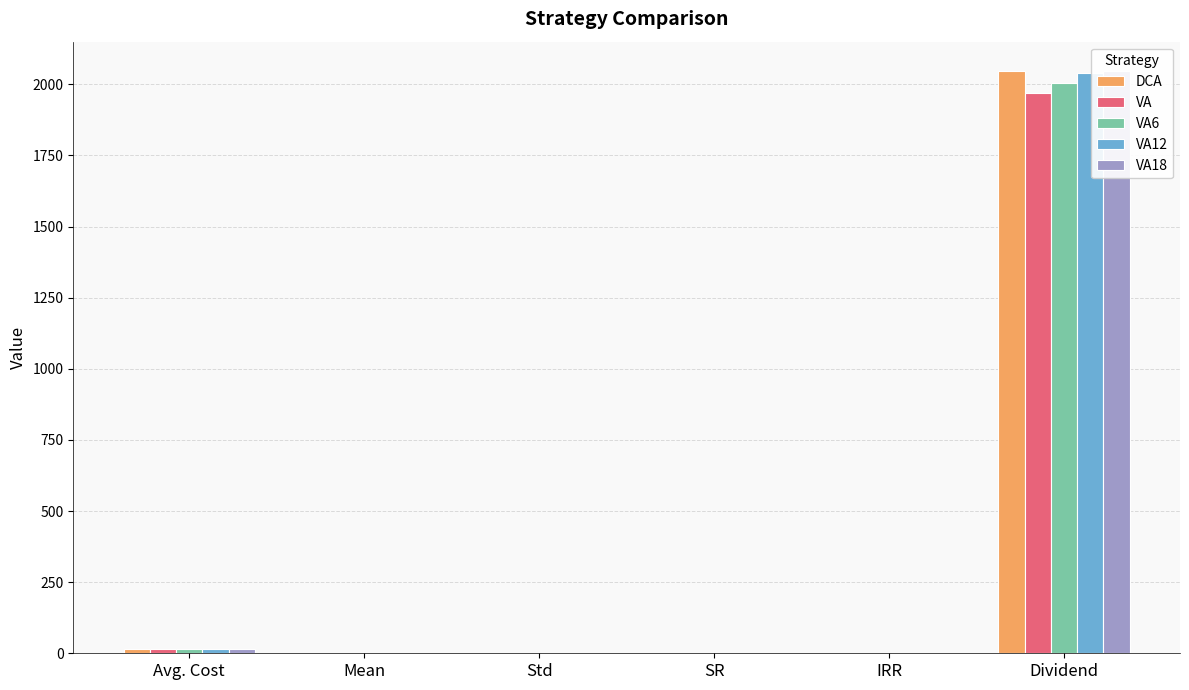

What is the difference between the second highest and minimum values in the VA12 series?

16.7